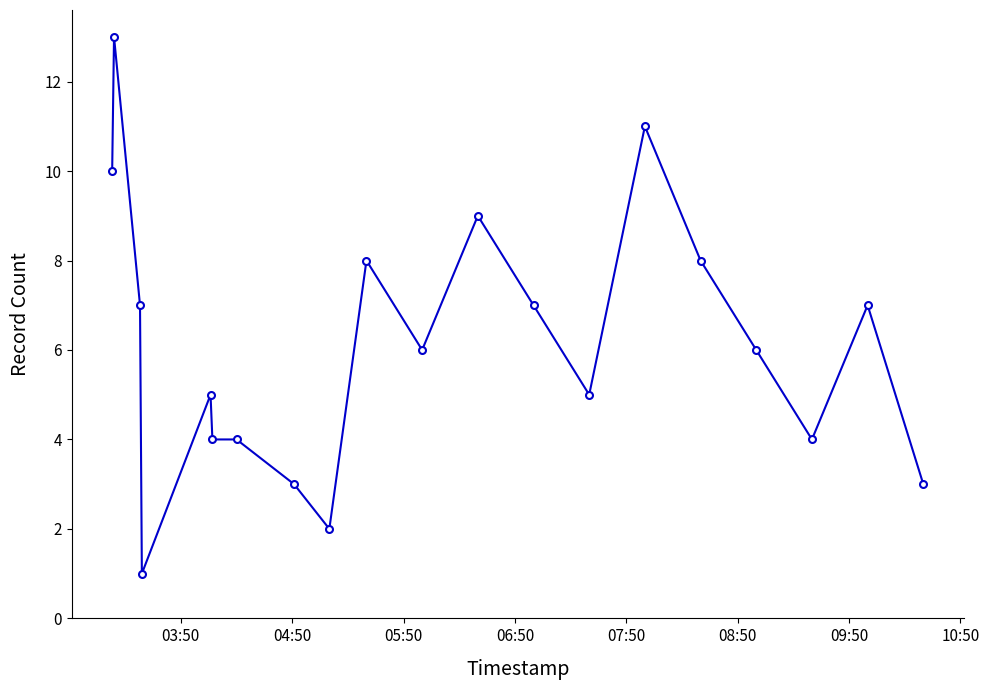

True or false: there are more than 1 points higher than both neighbors.

True